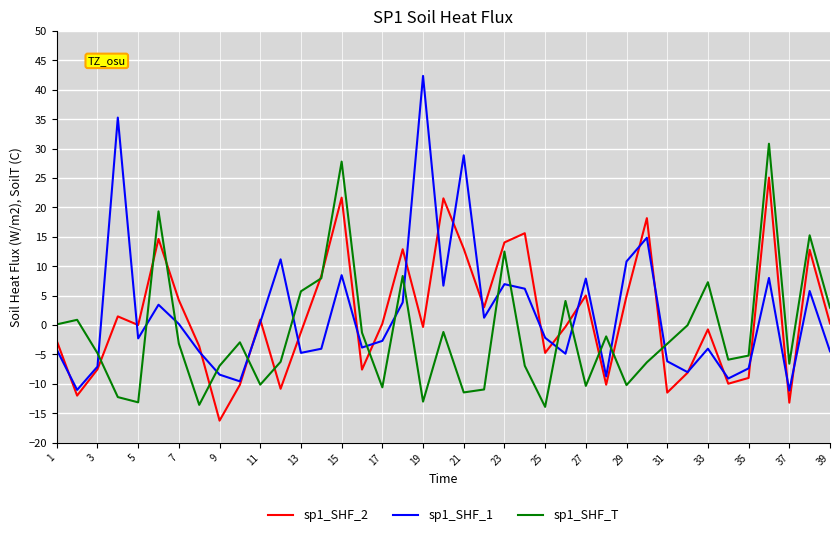

List the series in order of their peak value, lowest first.

sp1_SHF_2, sp1_SHF_T, sp1_SHF_1